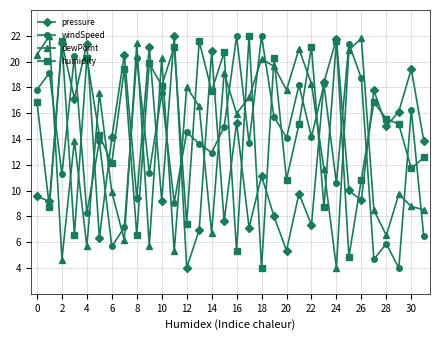

What is the highest value of the humidity series?

22.0